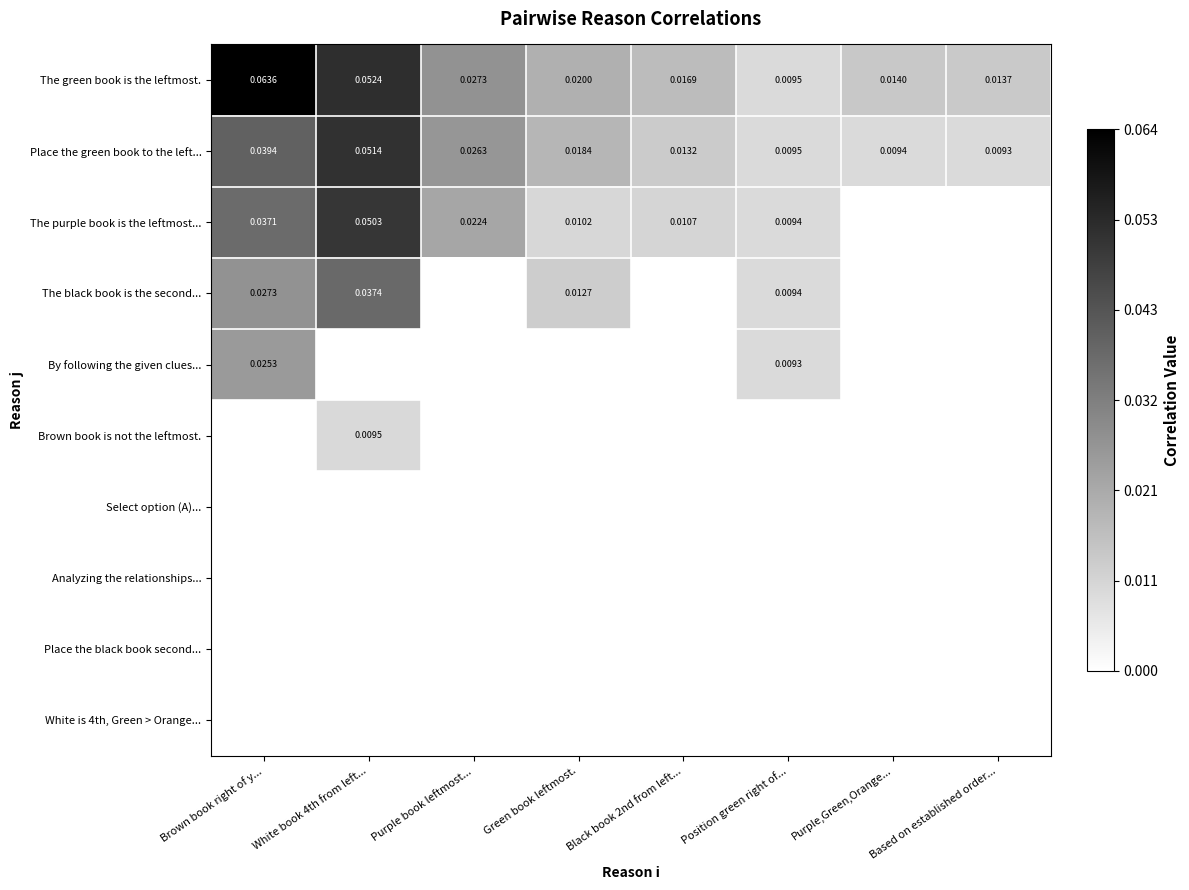

Which label corresponds to the largest value in the chart?

Brown book right of y...